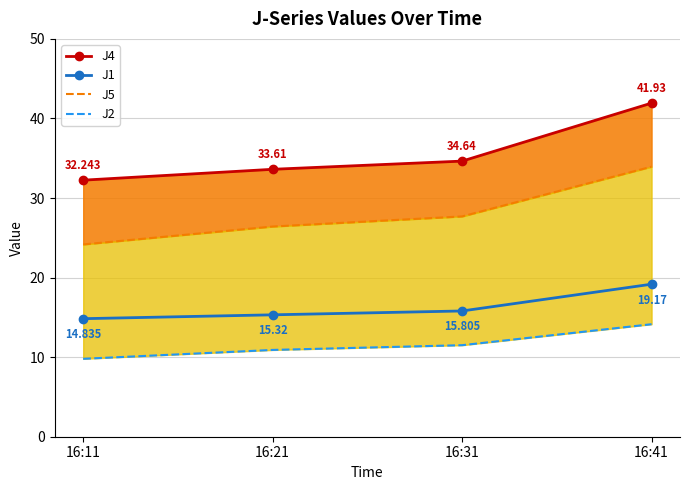

Rank the series by their maximum value, from highest to lowest.

J4, J5, J1, J2